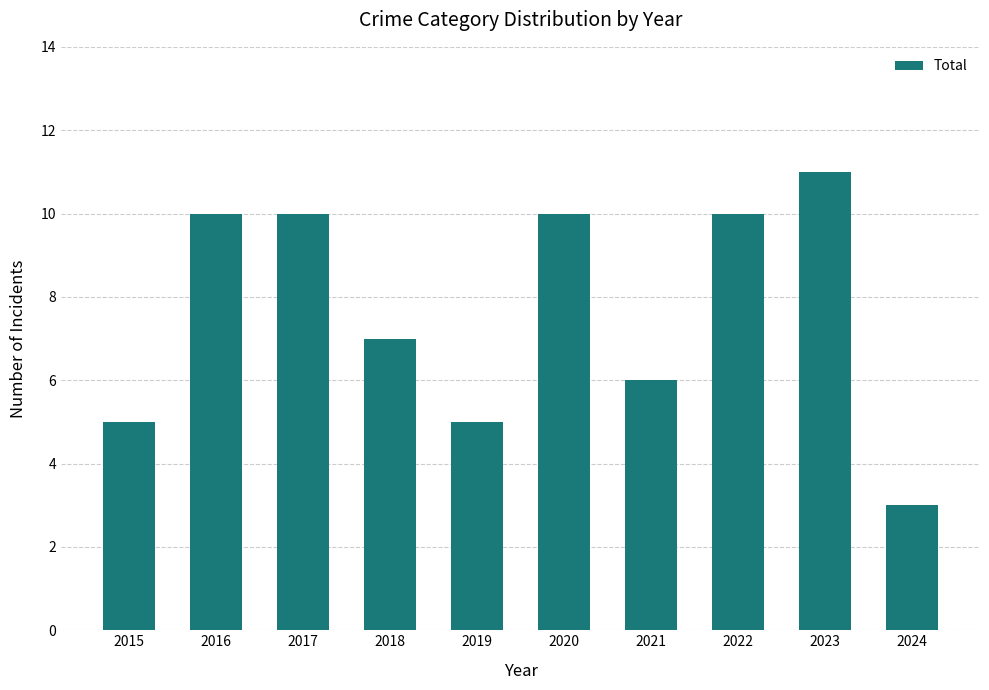

Reading left to right, what are all the values shown in this chart?

5	10	10	7	5	10	6	10	11	3